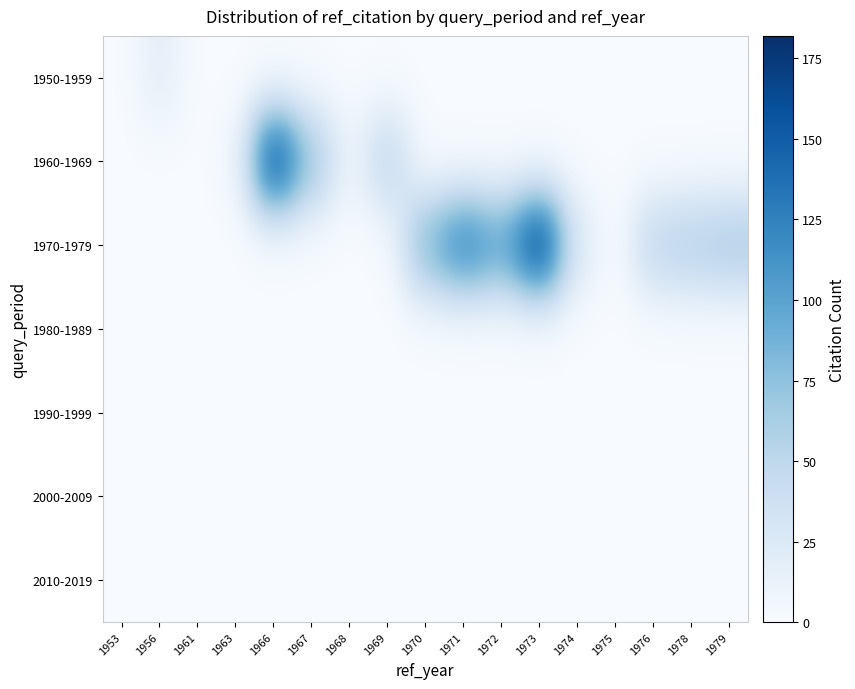

At how many categories does at least one series exceed 49?

10